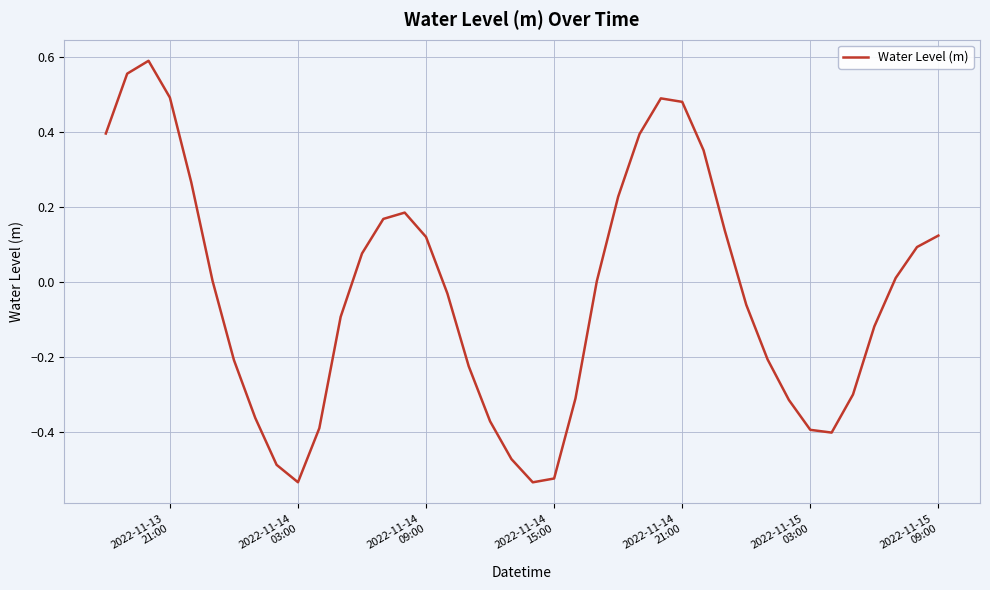

How many lines are shown in the chart?

1